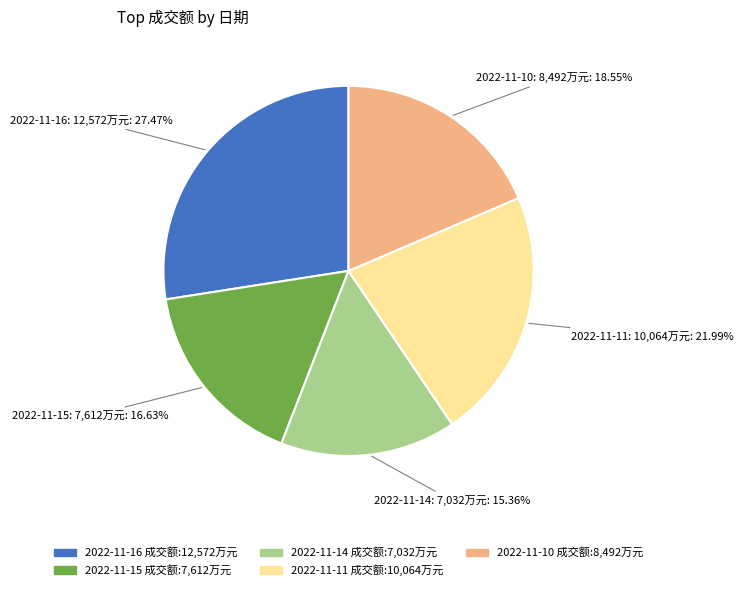

To the nearest percent, what is the combined percentage of 2022-11-15 and 2022-11-16?

44%